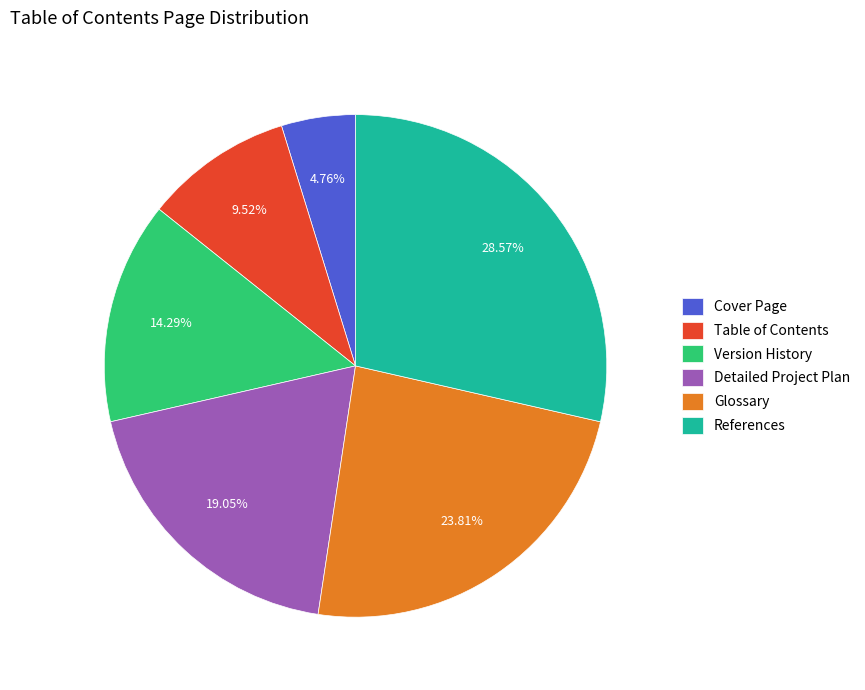

To the nearest percent, what is the combined percentage of Detailed Project Plan and Version History?

33%